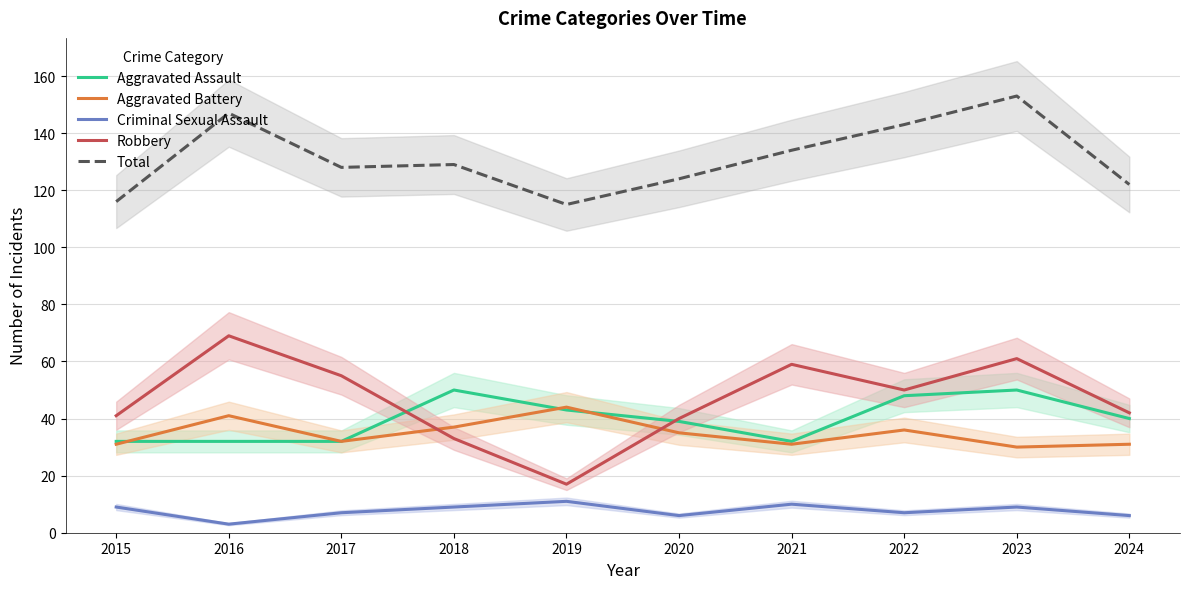

Is it true that Criminal Sexual Assault equals 9 at 2020?

False